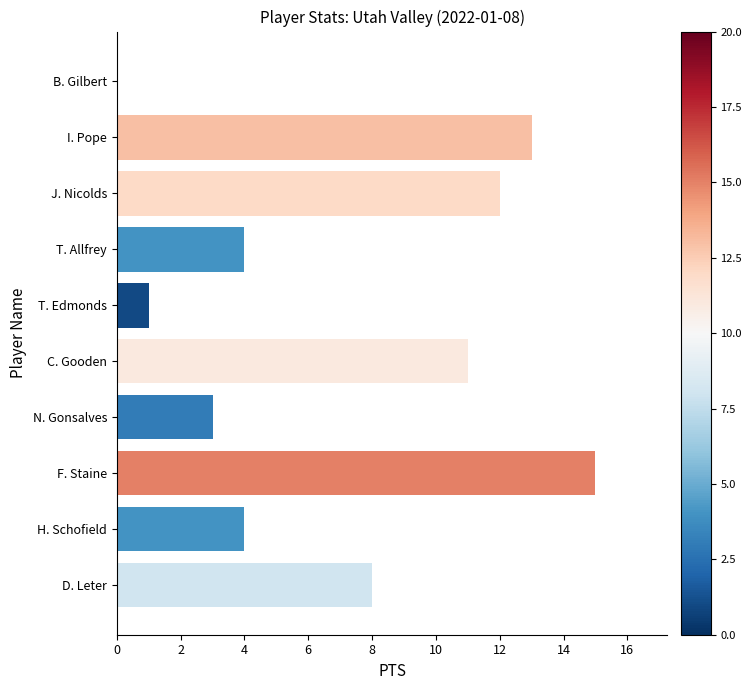

At which category does the chart reach its peak across all series?

F. Staine